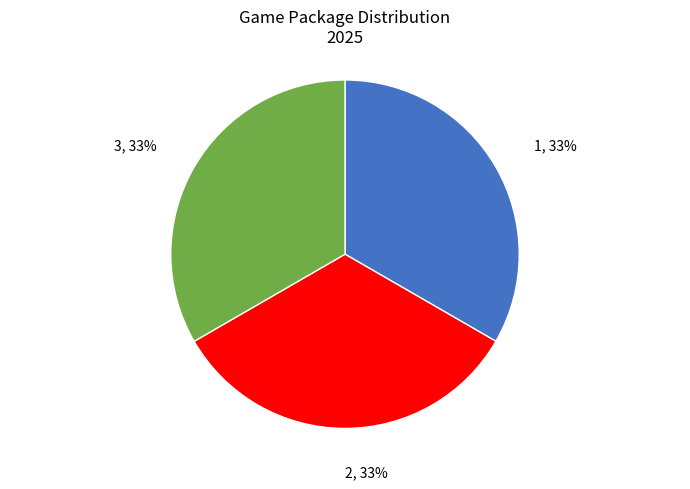

Is there a majority slice in this chart?

No